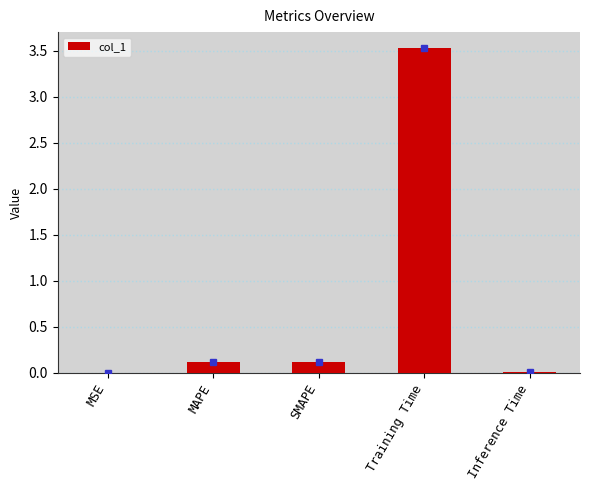

The chart shows a value of 0.0 at MSE. True or false?

True